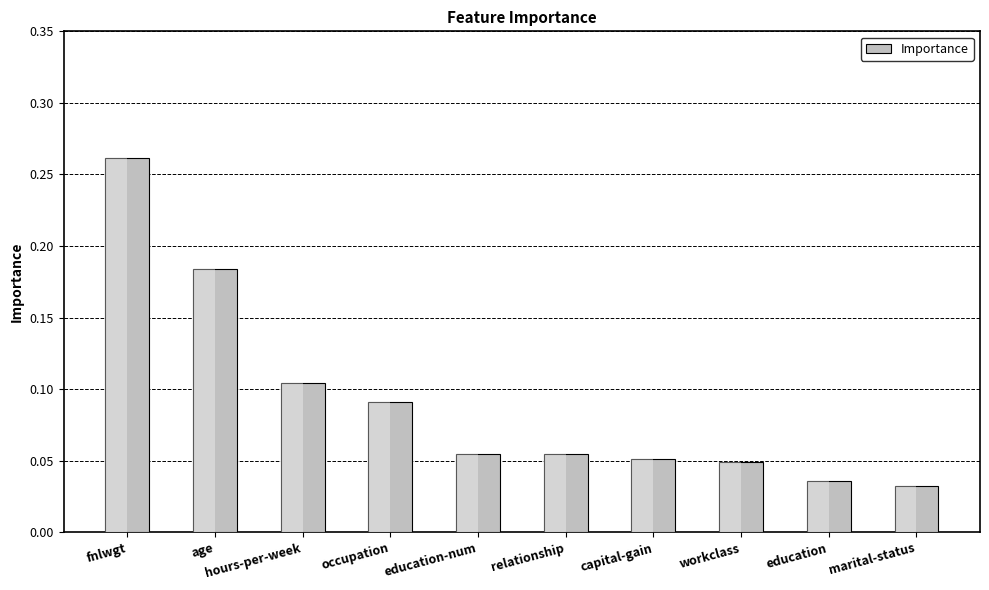

Which category has the lowest value across all series?

marital-status